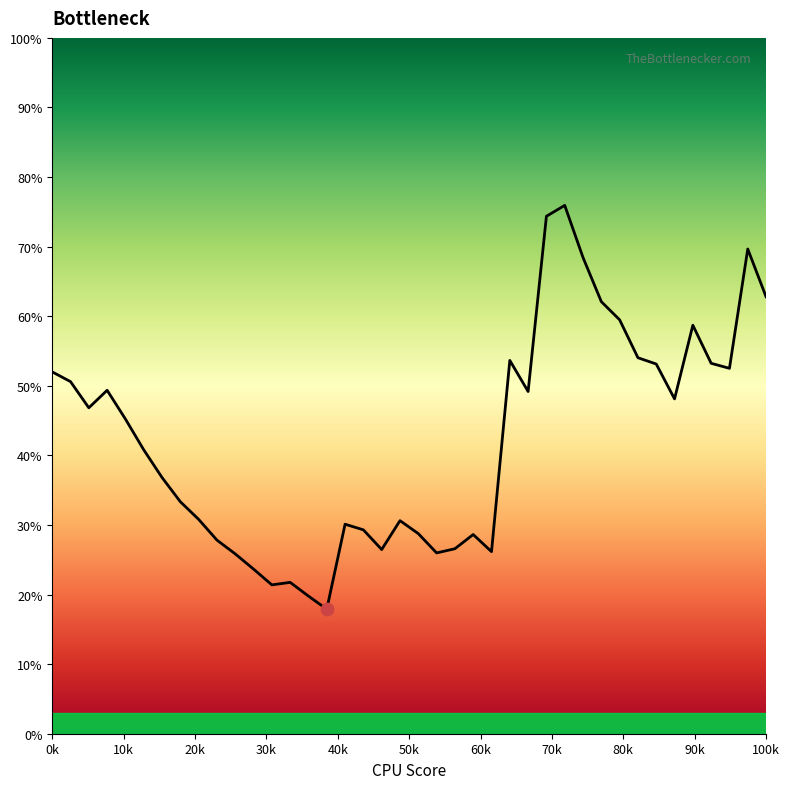

What is the difference between the maximum and minimum values?

58.0